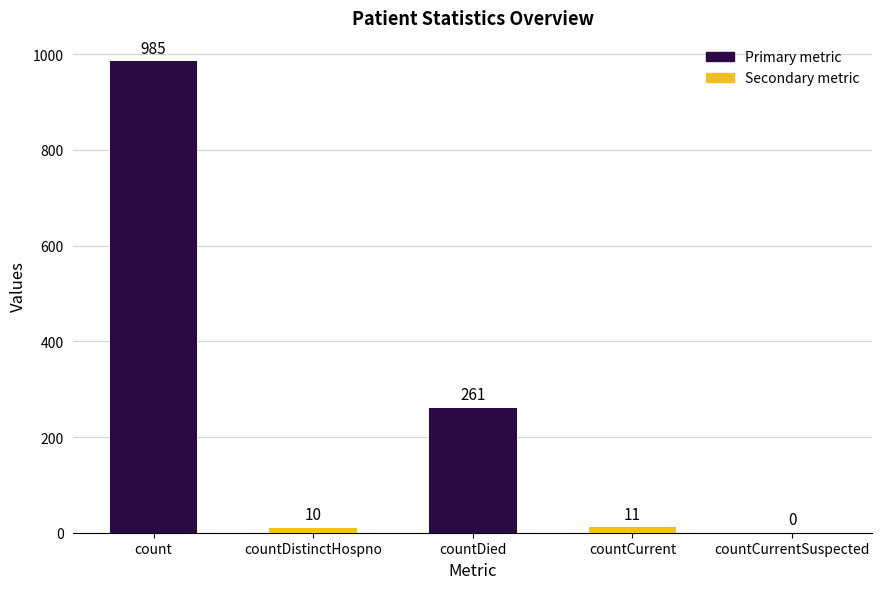

Reading left to right, extract all data points from this chart.

count=985	countDistinctHospno=10	countDied=261	countCurrent=11	countCurrentSuspected=0